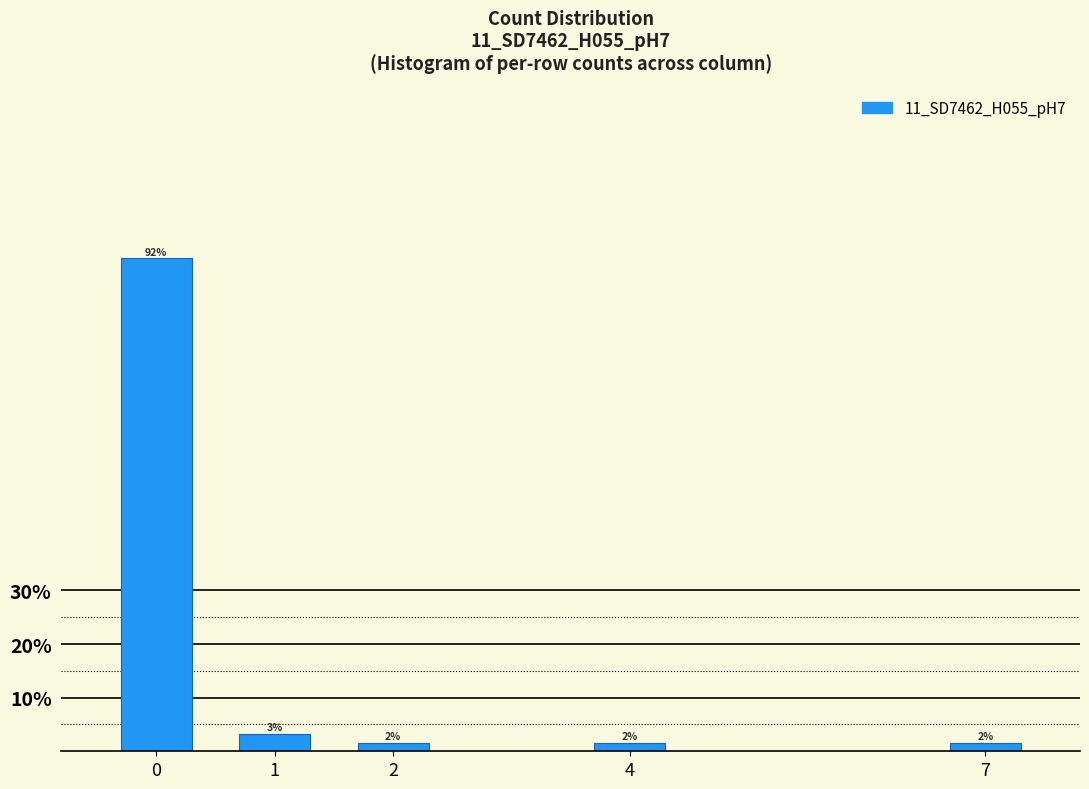

Are the bars horizontal?

No